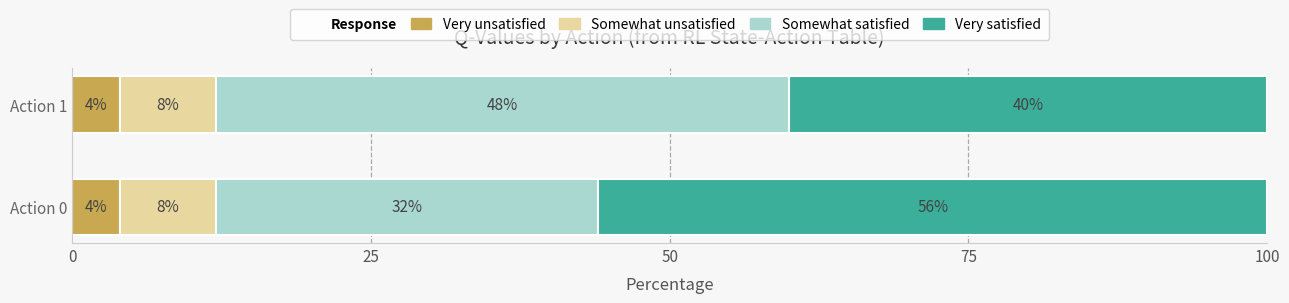

True or false: Very unsatisfied has a value of 4 at Action 0.

True